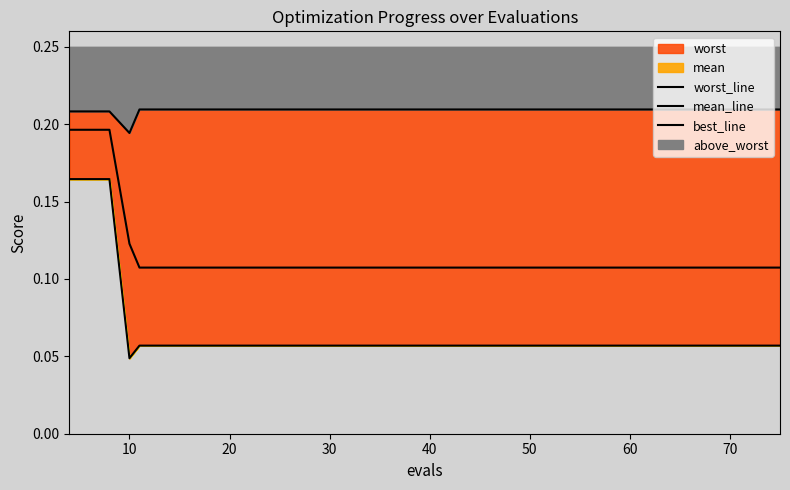

What is the difference between the second highest and second lowest values in the mean_line series?

0.1